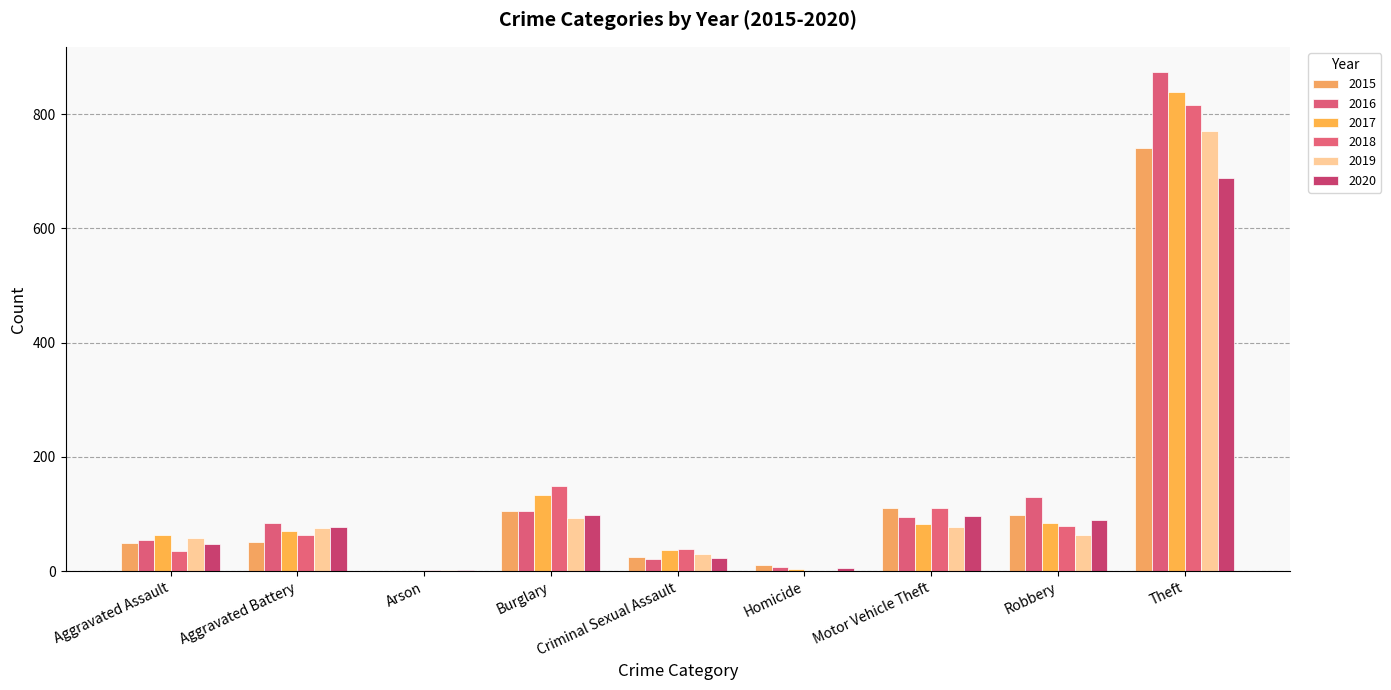

What are all the series names shown in the legend?

2015, 2016, 2017, 2018, 2019, 2020